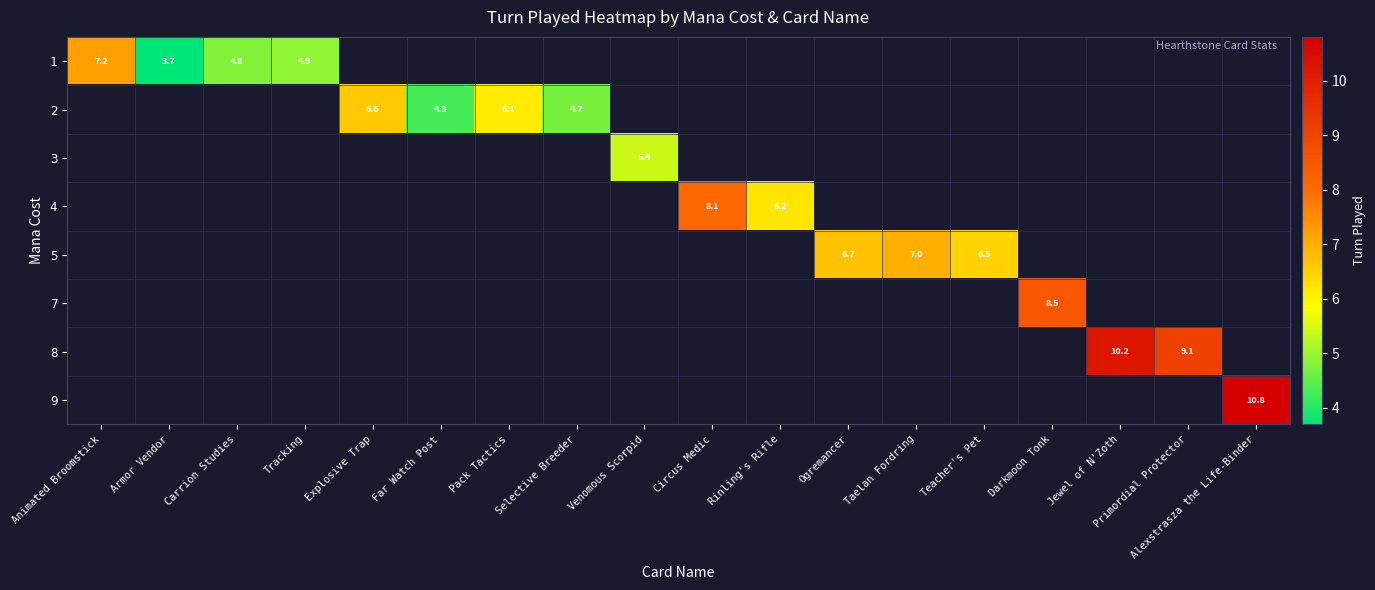

Is it true that 2 equals 1.6 at Explosive Trap?

False